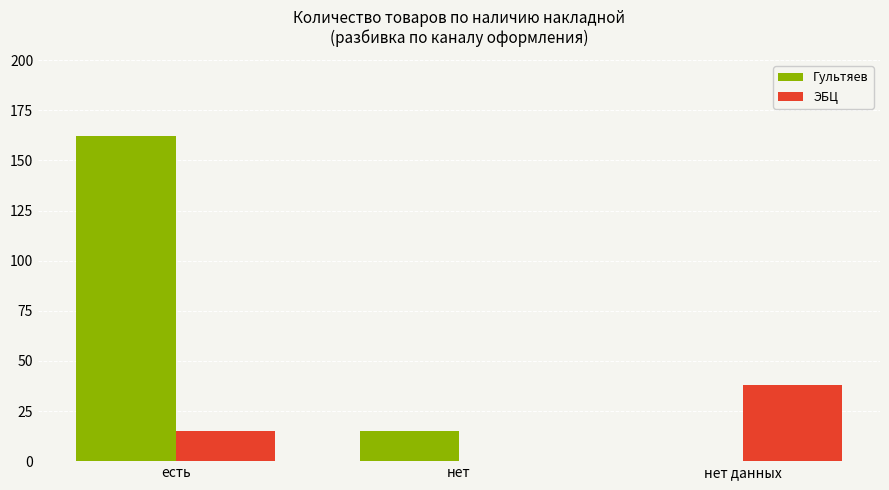

What is the total value across all series at нет?

15